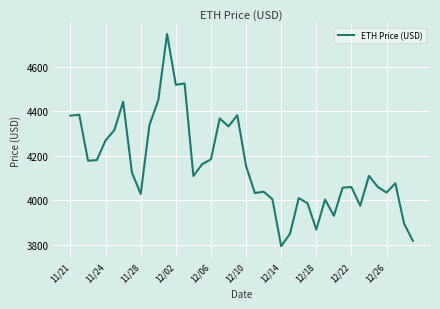

What is the maximum value shown in the chart?

4746.4